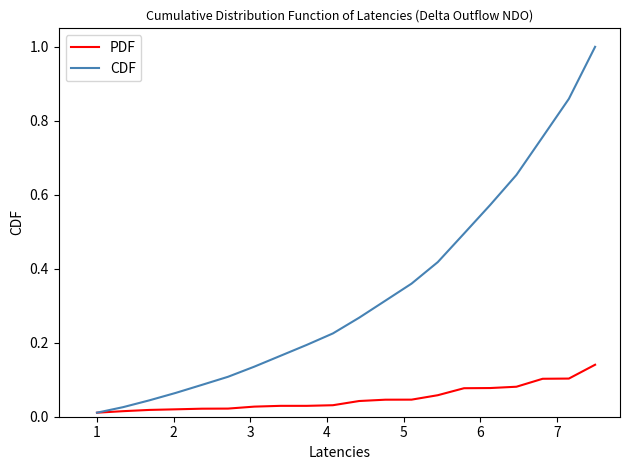

What is the sum of all CDF values?

6.8